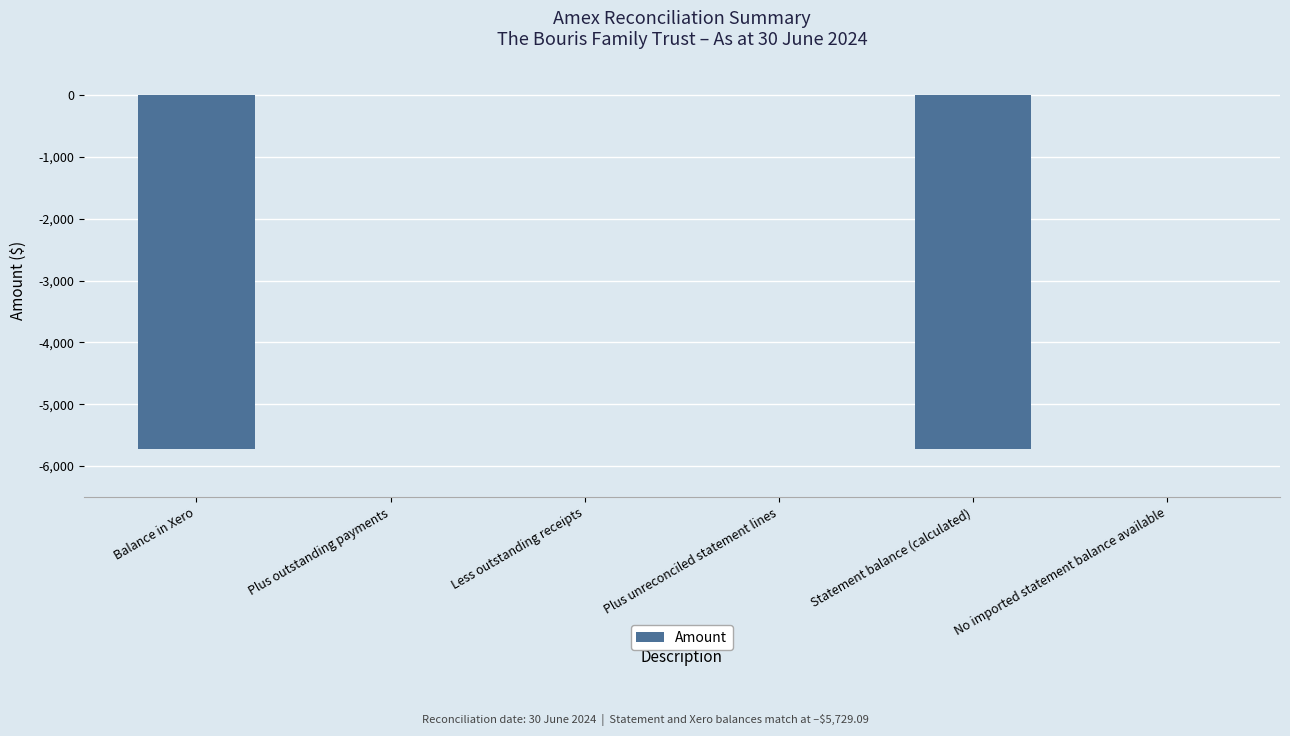

Reading left to right, extract all data points from this chart.

Balance in Xero=-5729.1	Plus outstanding payments=0.0	Less outstanding receipts=0.0	Plus unreconciled statement lines=0.0	Statement balance (calculated)=-5729.1	No imported statement balance available=0.0